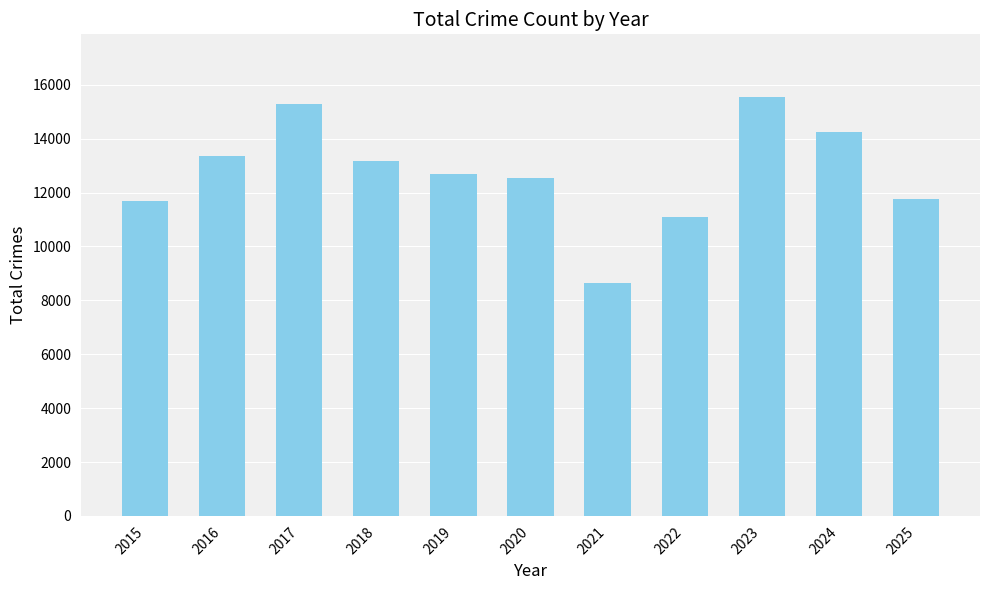

Approximately how many times larger is the value at 2021 compared to 2018?

0.7